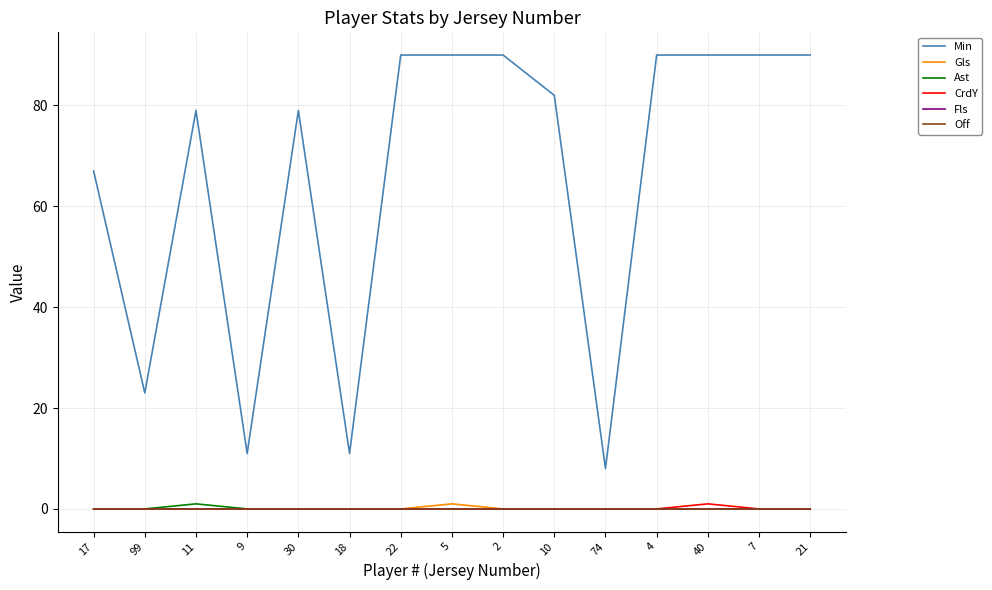

What is the label of the 1st point from the right?

21